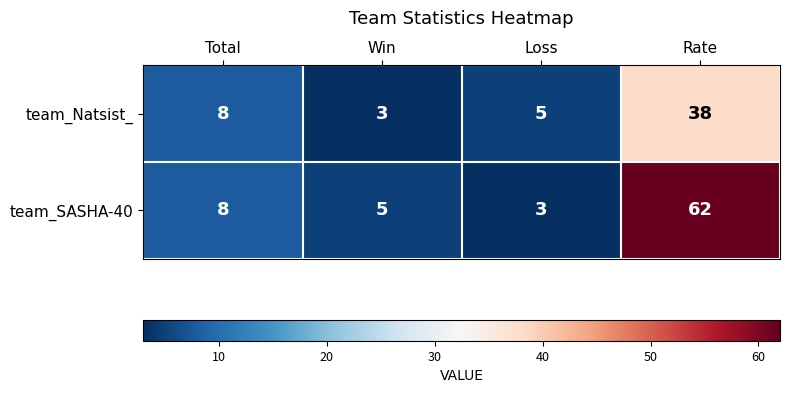

Reading left to right, extract all data points from this chart.

team_Natsist_: 8	3	5	38
team_SASHA-40: 8	5	3	62